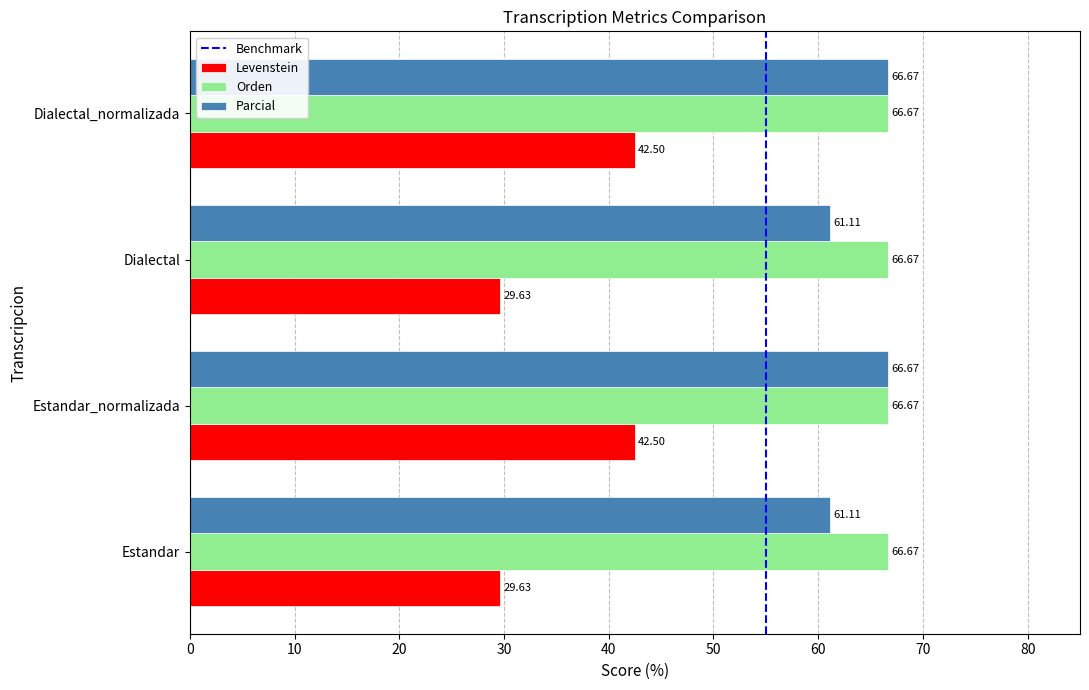

Rank the series at Estandar from lowest to highest value.

Levenstein, Parcial, Orden